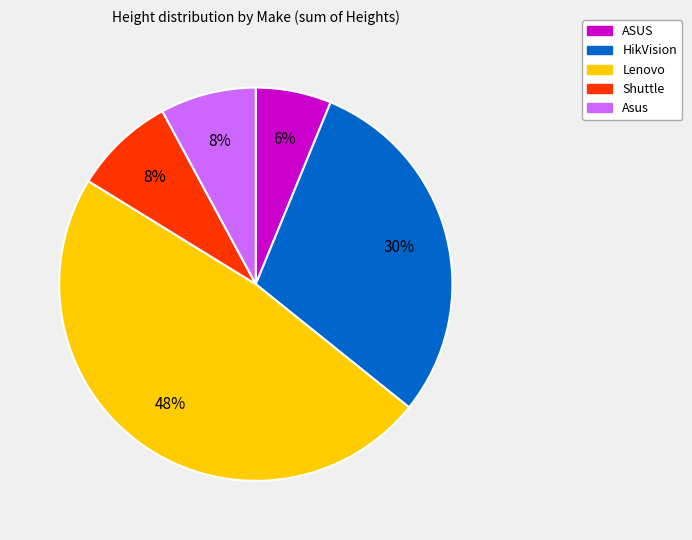

To the nearest percent, what is the difference between the largest and smallest slice percentages?

42%